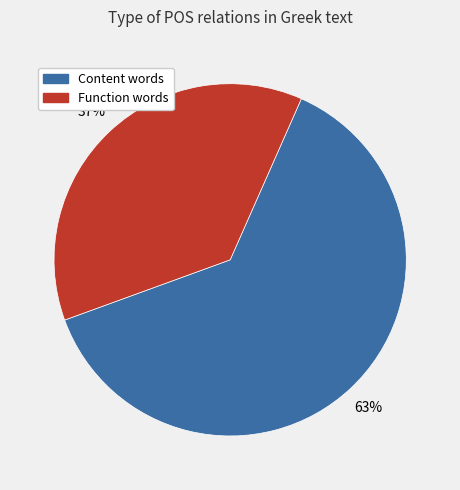

To the nearest percent, what is the average slice percentage?

50%